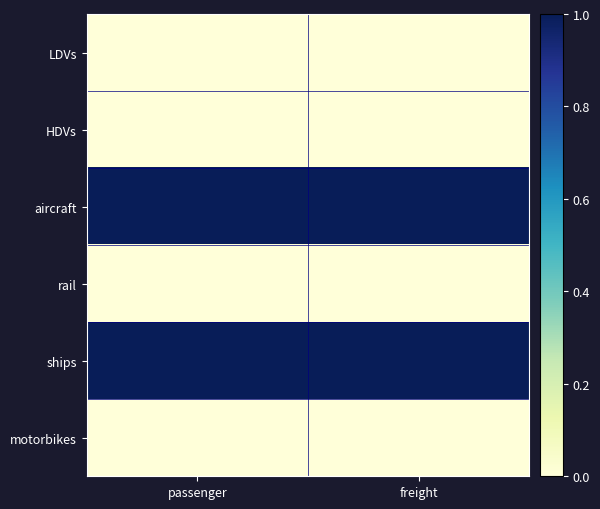

Which label corresponds to the smallest value in the chart?

passenger